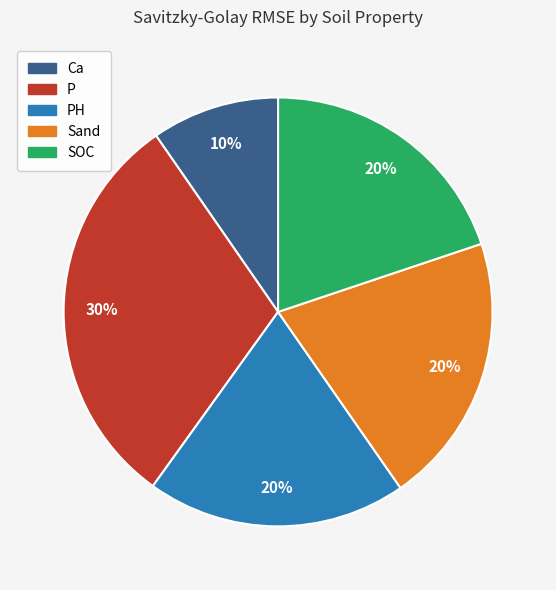

Does any single category account for the majority?

No